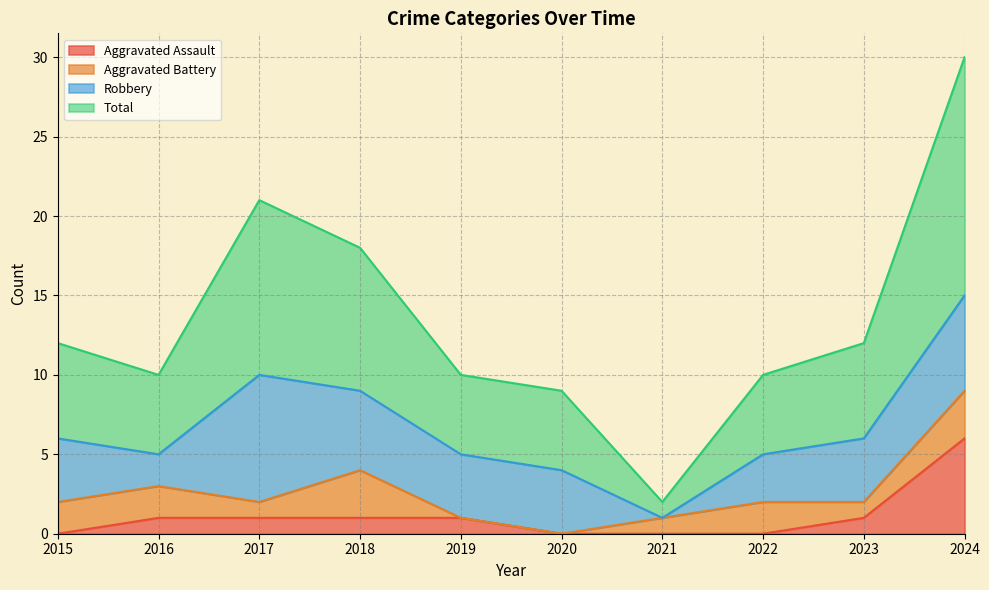

At which category does the chart reach its peak across all series?

2024